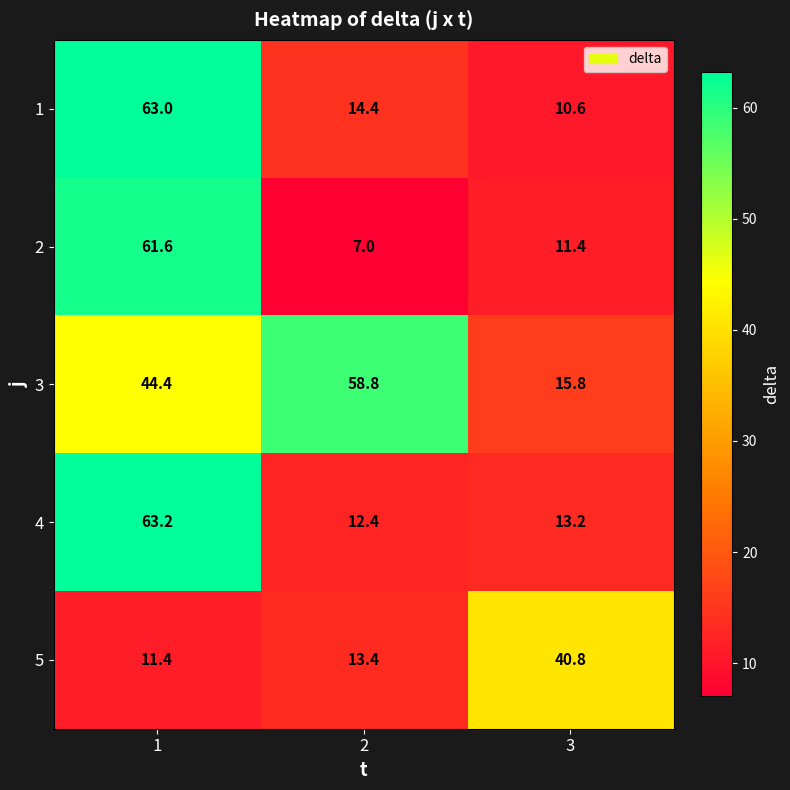

Rank the categories by 1 value from highest to lowest.

1, 2, 3